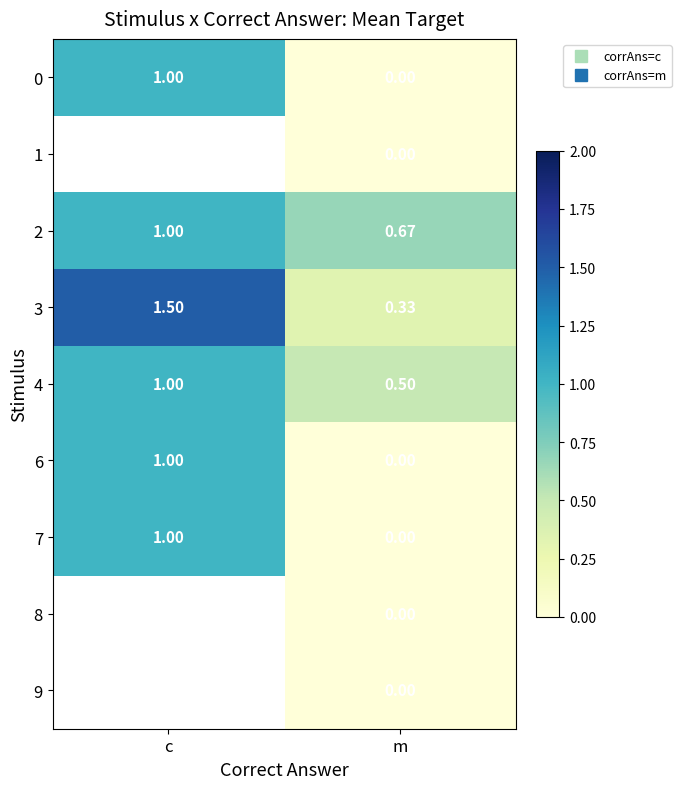

Is it true that 2 equals 1.0 at c?

True